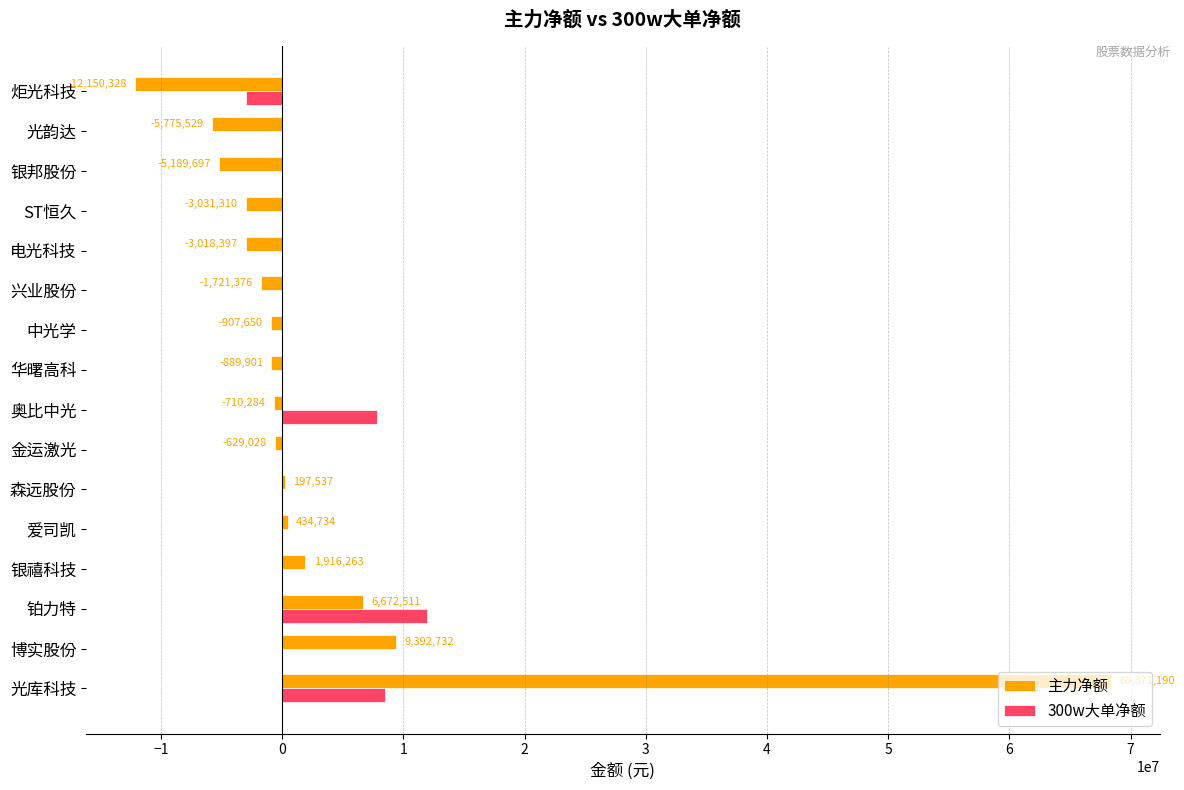

Which label corresponds to the largest value in the chart?

光库科技